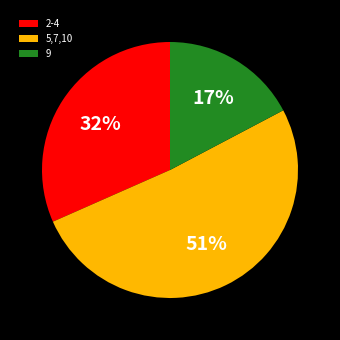

What is the majority slice?

5,7,10